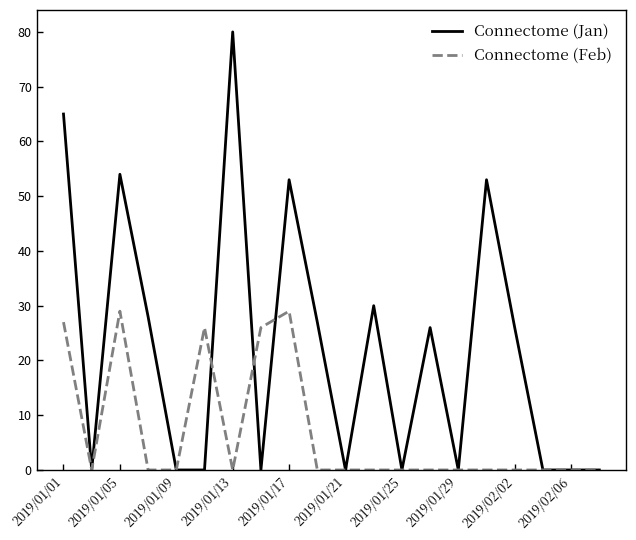

List the series in order of their overall mean, highest first.

Connectome (Jan), Connectome (Feb)